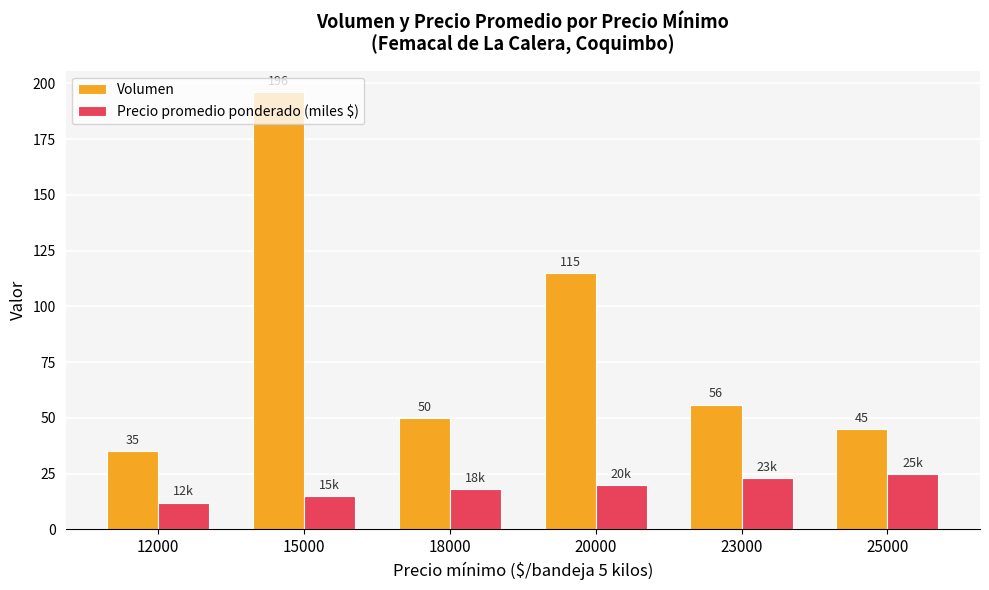

The Volumen series shows 115 at 20000. True or false?

True